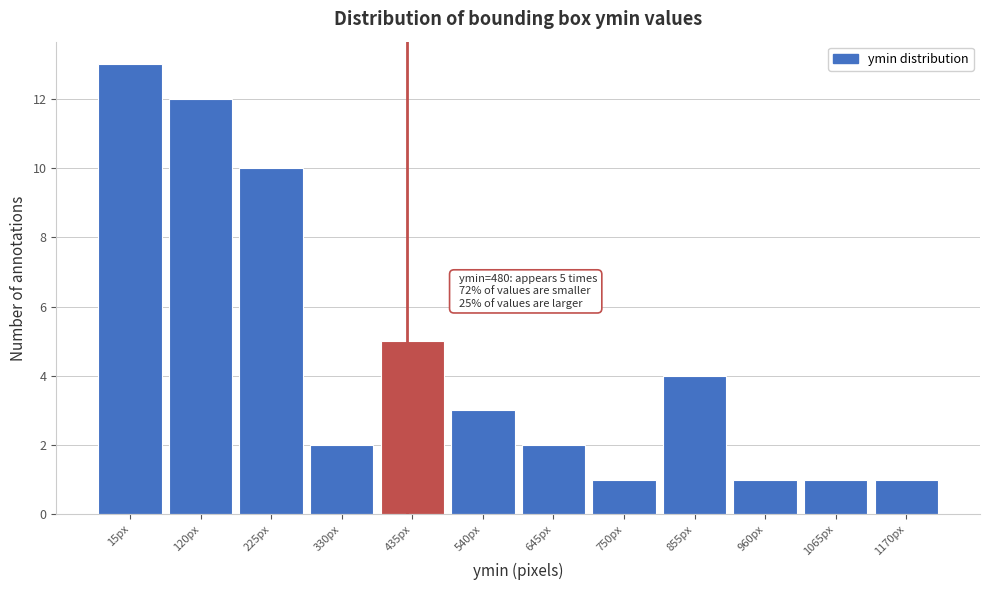

Reading left to right, what are all the values shown in this chart?

15px=13	120px=12	225px=10	330px=2	435px=5	540px=3	645px=2	750px=1	855px=4	960px=1	1065px=1	1170px=1